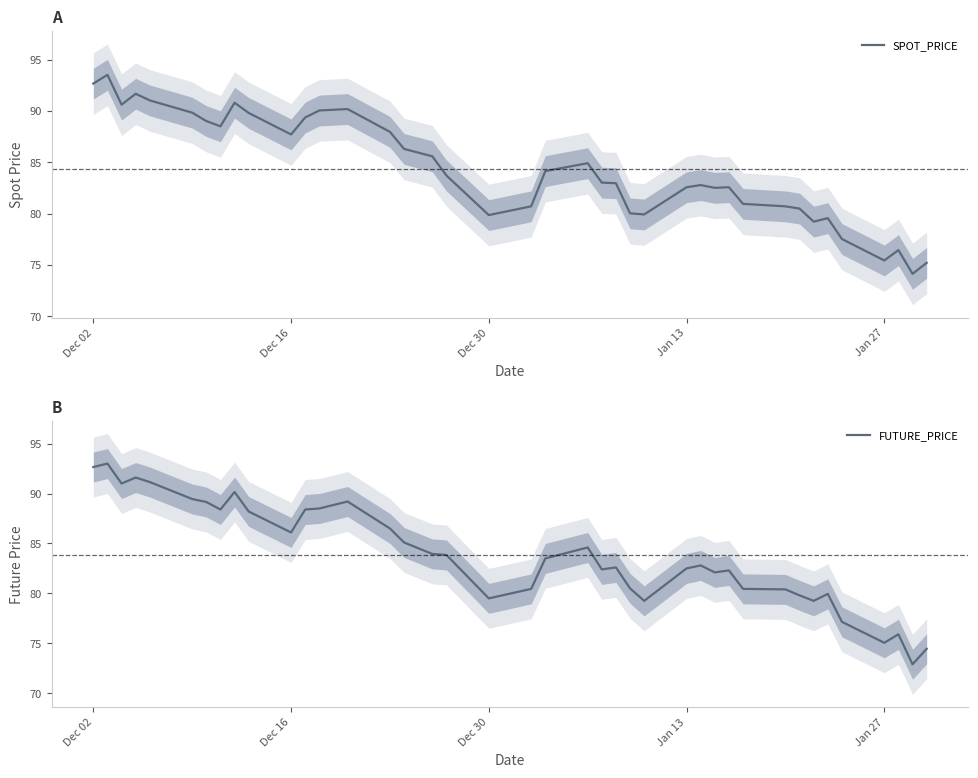

What is the value of the SPOT_PRICE point at the 29th from the left?

82.5